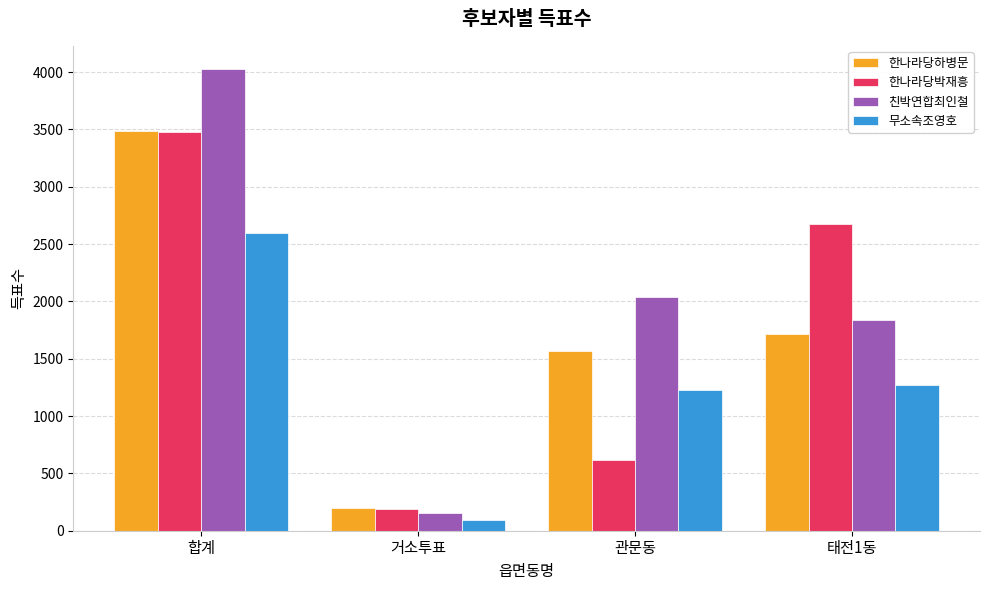

What is the highest value of the 무소속조영호 series?

2593